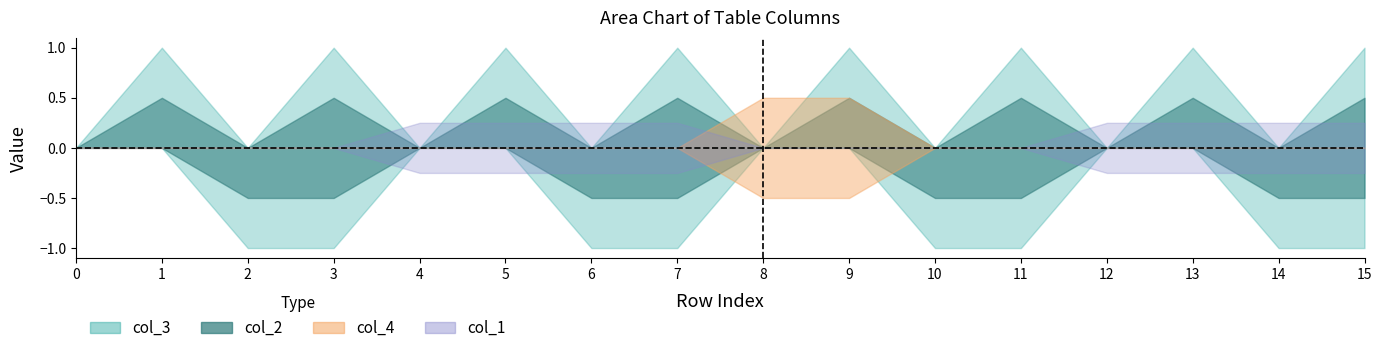

List the labels in order of col_4 value, smallest first.

0, 1, 2, 3, 4, 5, 6, 7, 10, 11, 12, 13, 14, 15, 8, 9